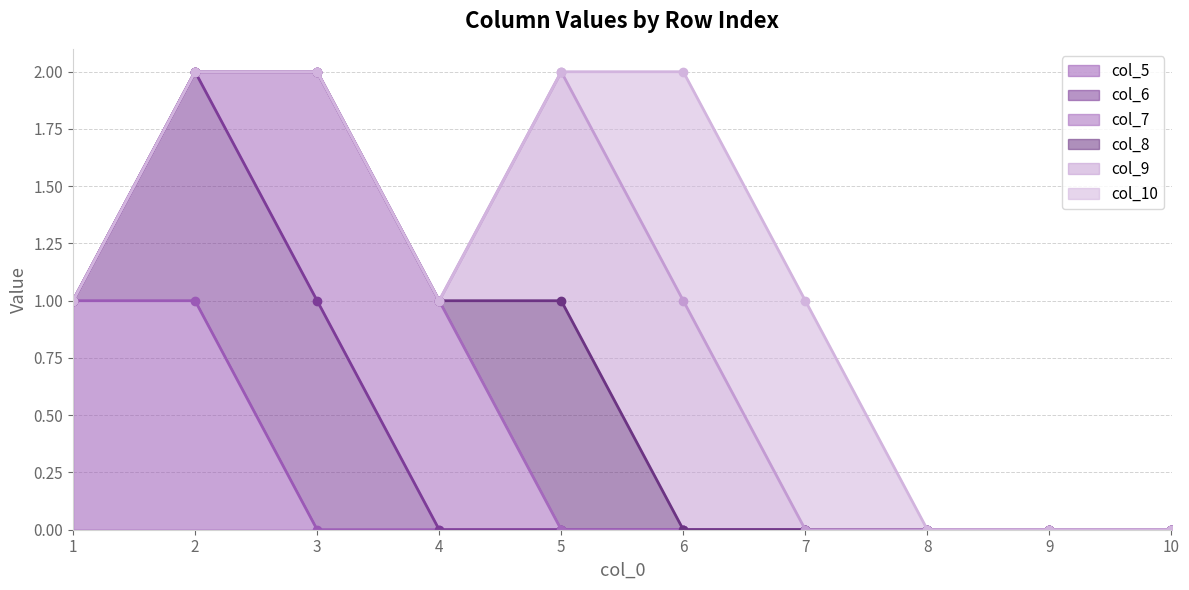

How many categories are shown in the chart?

10